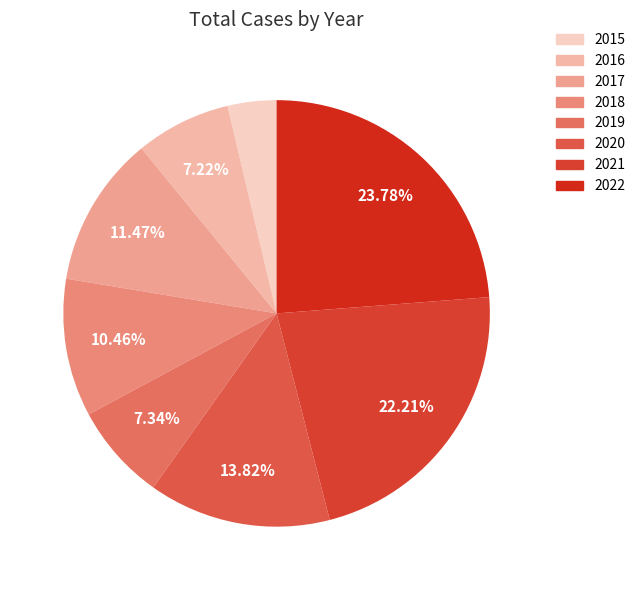

Count the number of slices in the pie.

8